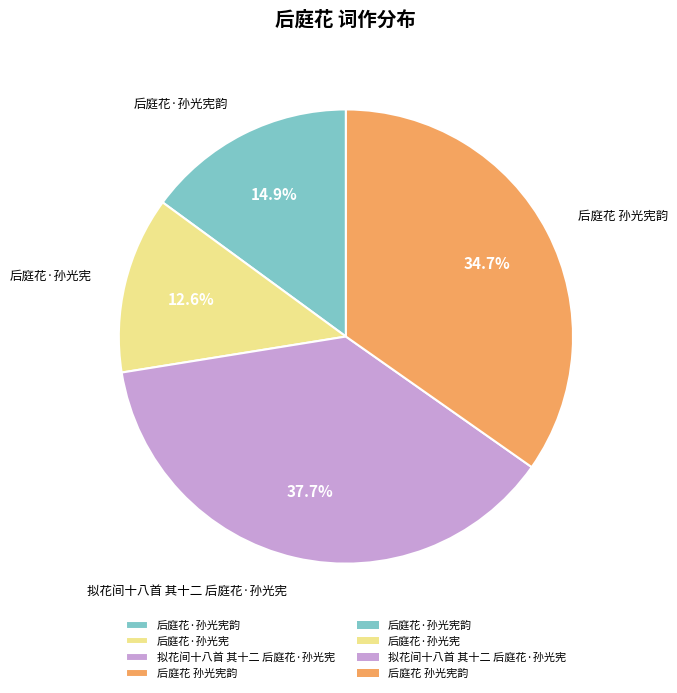

Rank the categories by value from highest to lowest.

拟花间十八首 其十二 后庭花·孙光宪, 后庭花 孙光宪韵, 后庭花·孙光宪韵, 后庭花·孙光宪